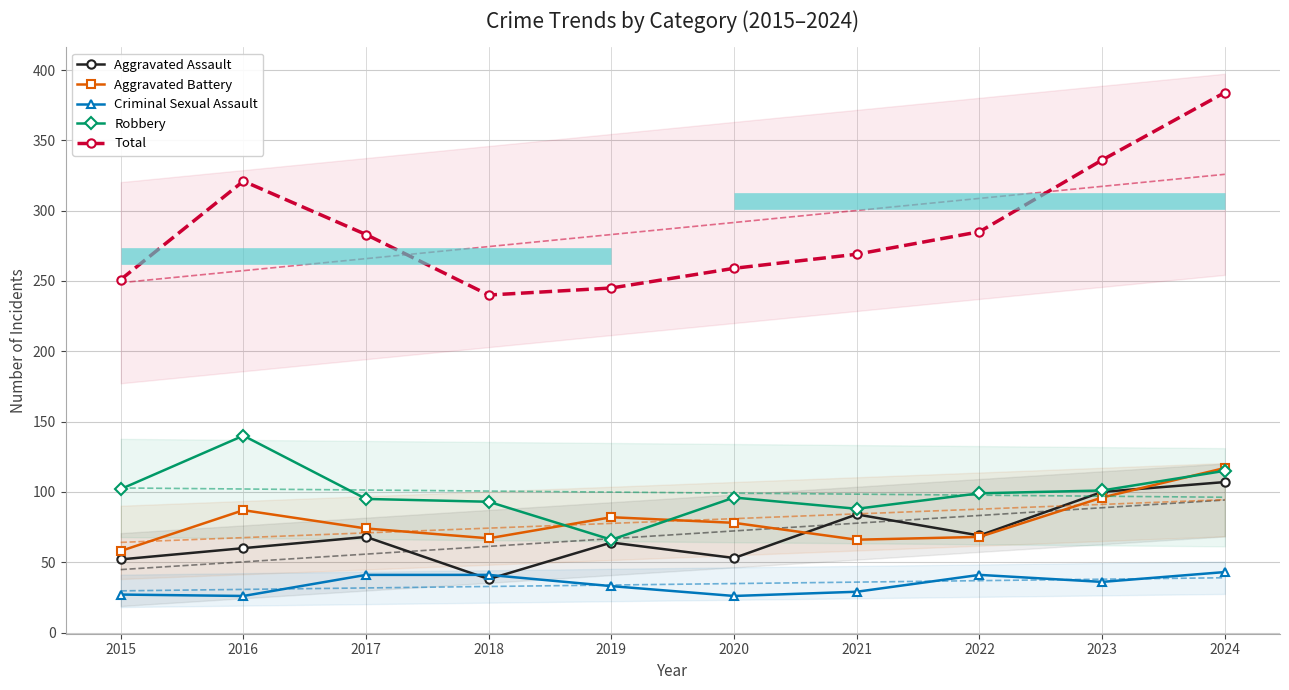

How many series are shown in this chart?

5